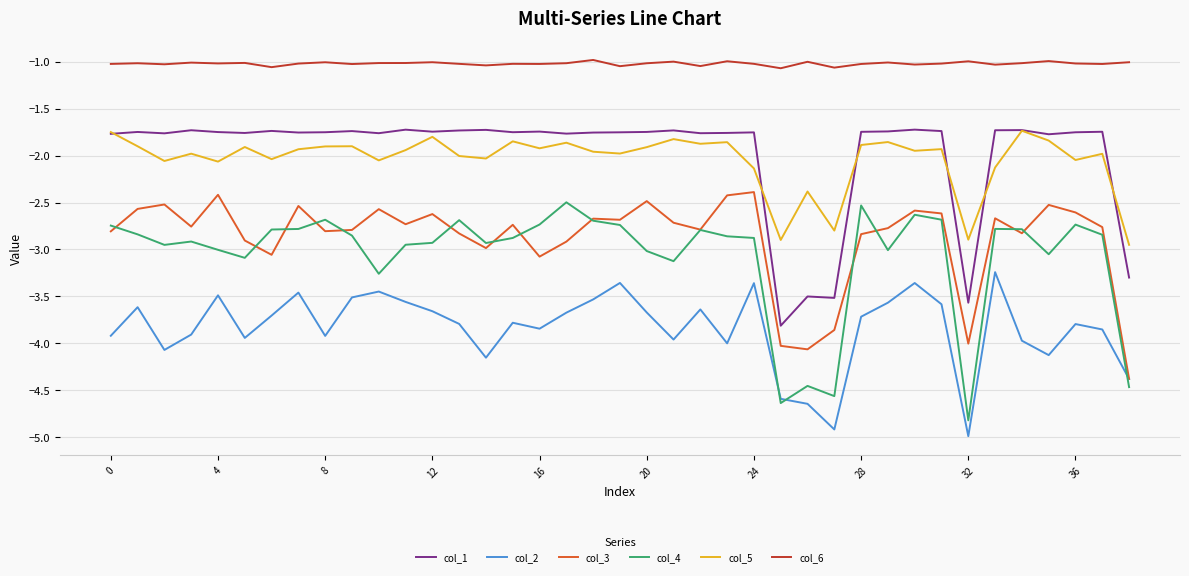

True or false: col_6 and col_3 intersect in this chart.

False